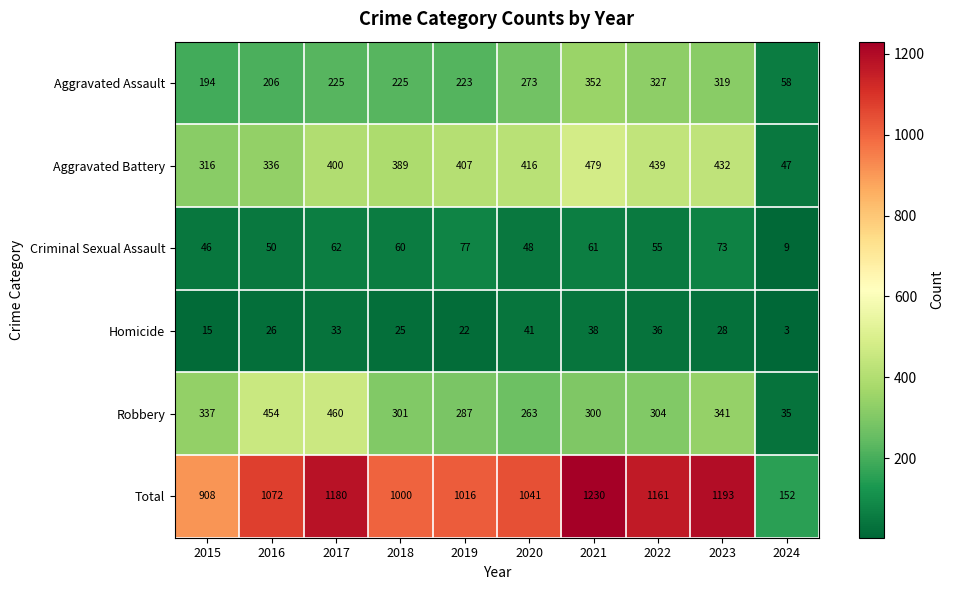

At which category is the sum across all series the highest?

2021